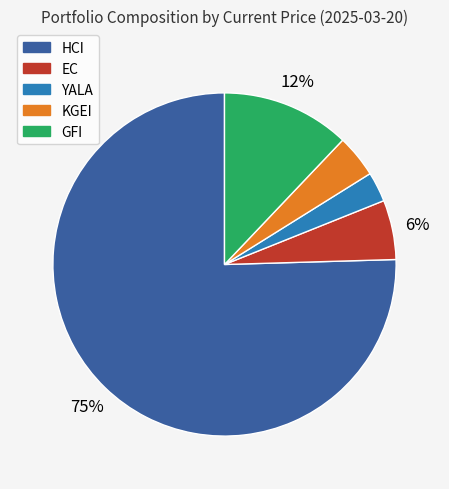

To the nearest percent, what is the combined percentage of EC and HCI?

81%